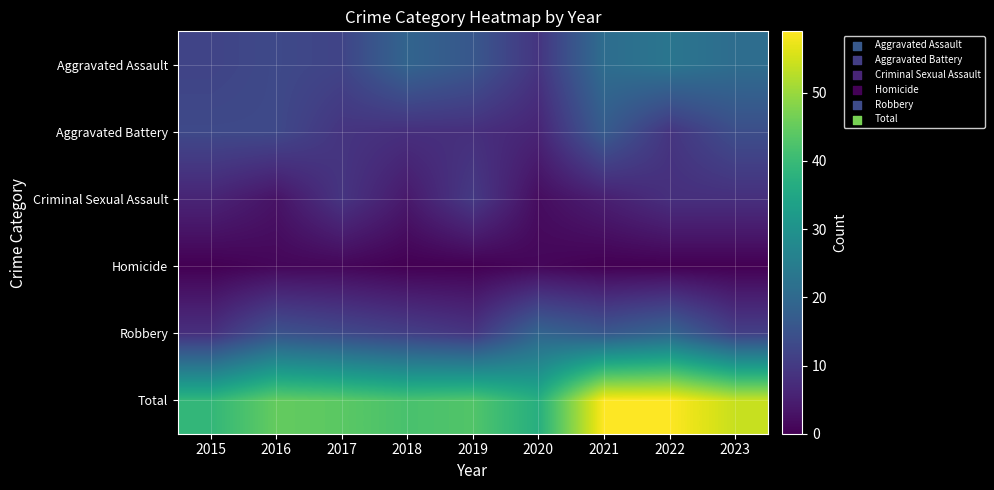

Which has a higher value, 2017 or 2020?

2017